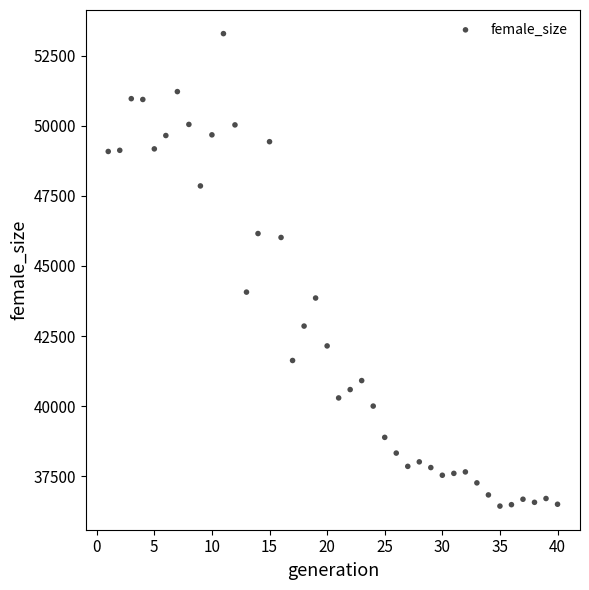

What is the range of Y values (max minus min)?

16860